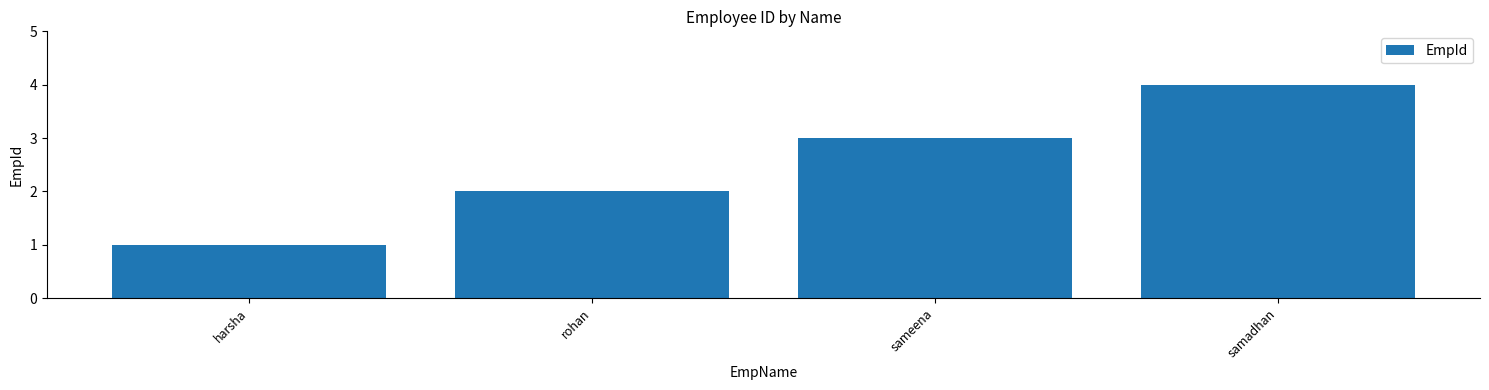

Reading right to left, list all the values displayed in this chart.

samadhan=4	sameena=3	rohan=2	harsha=1